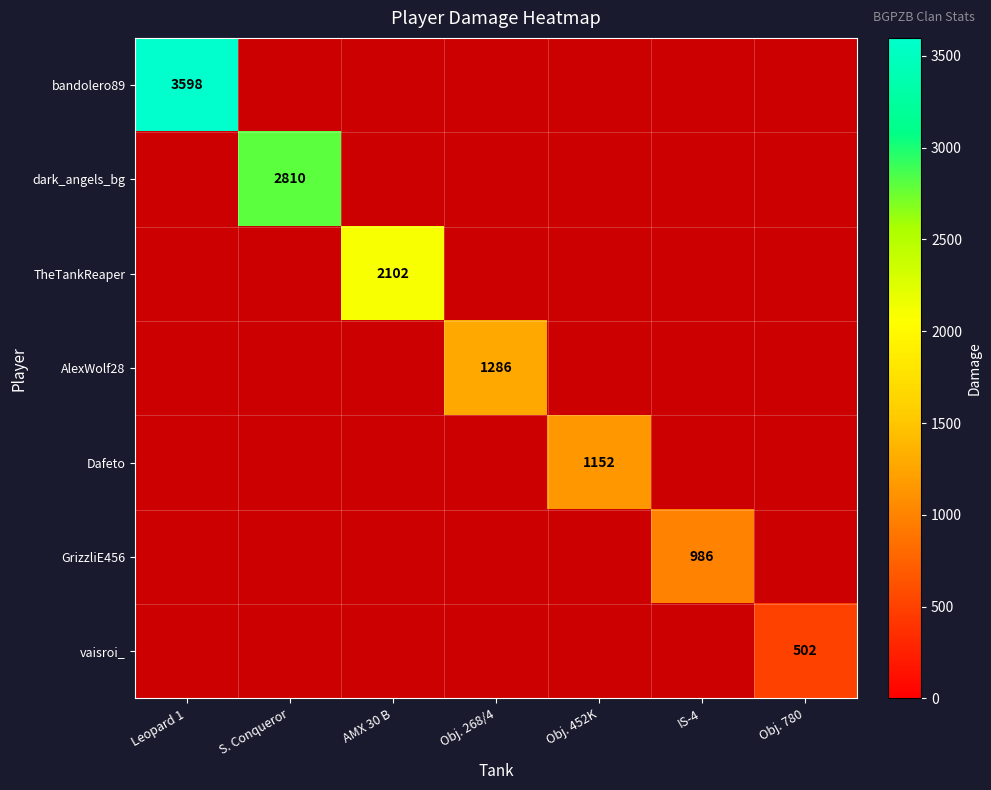

What is the total value across all series at IS-4?

986